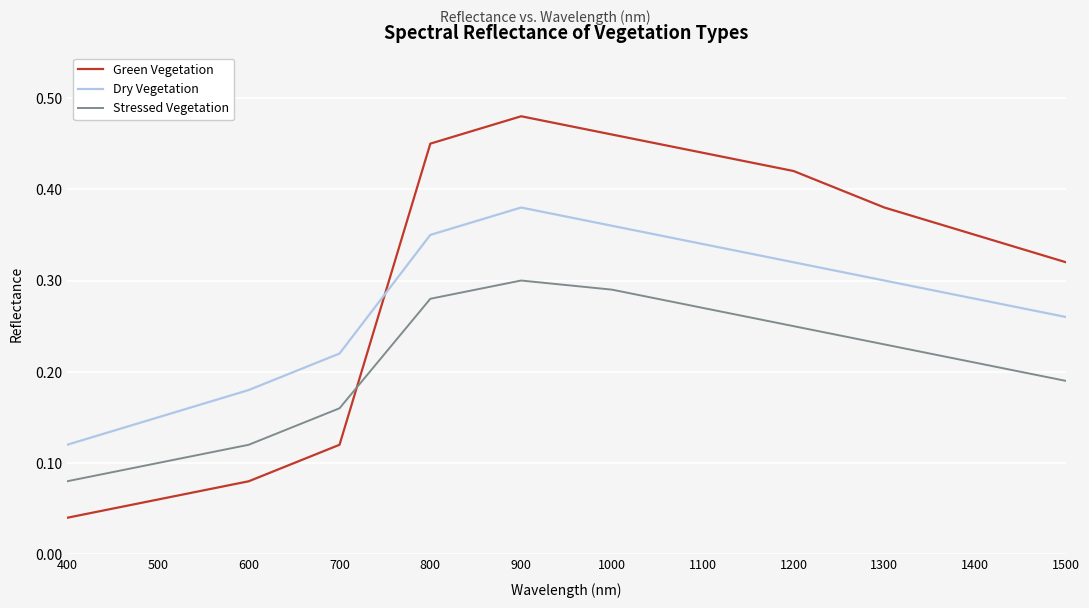

True or false: Green Vegetation and Stressed Vegetation cross at least once.

True